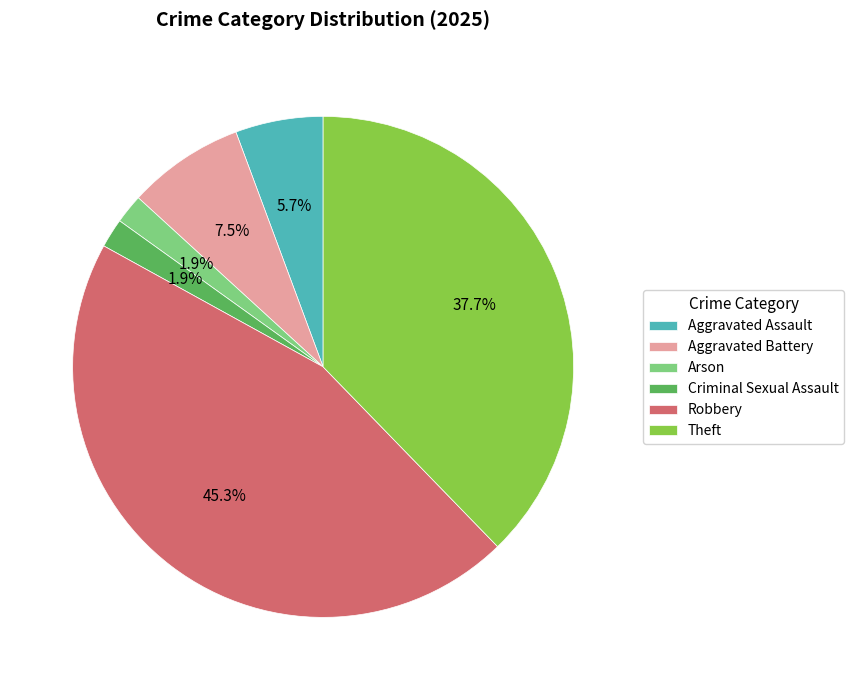

What portion of the pie excludes Robbery?

54.7%